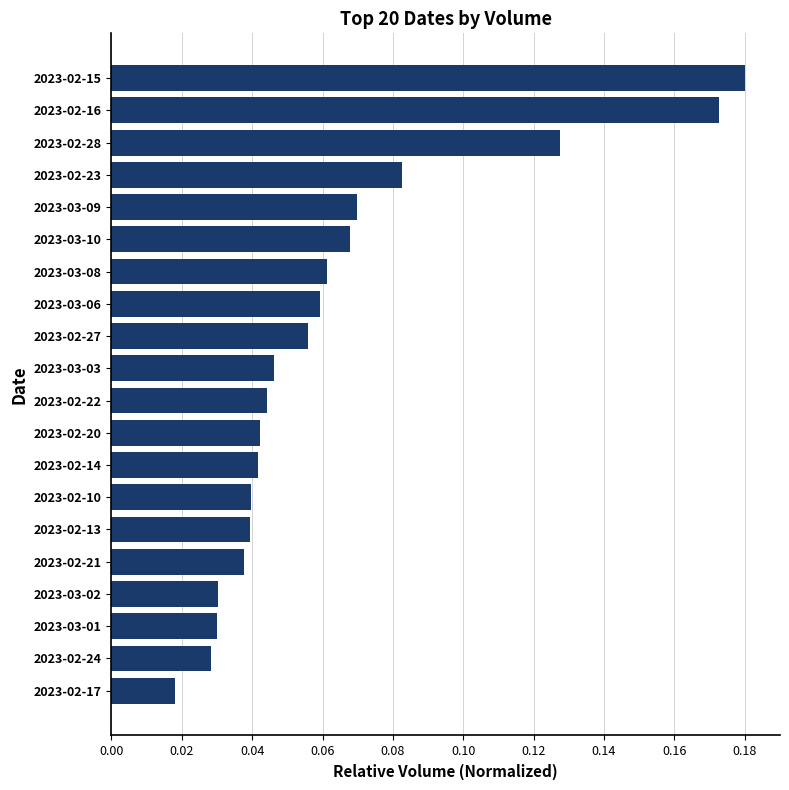

Which category has the highest value across all series?

2023-02-15